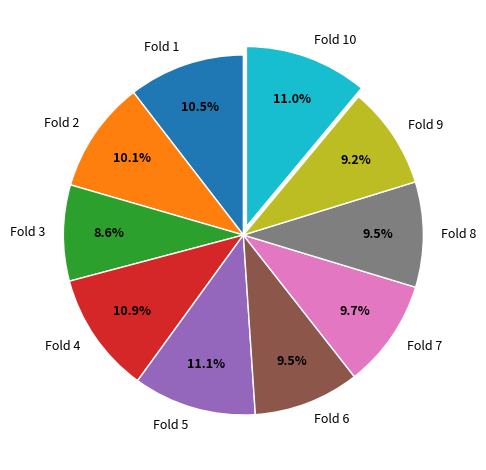

What percentage is the Fold 5 slice, to the nearest percent?

11%